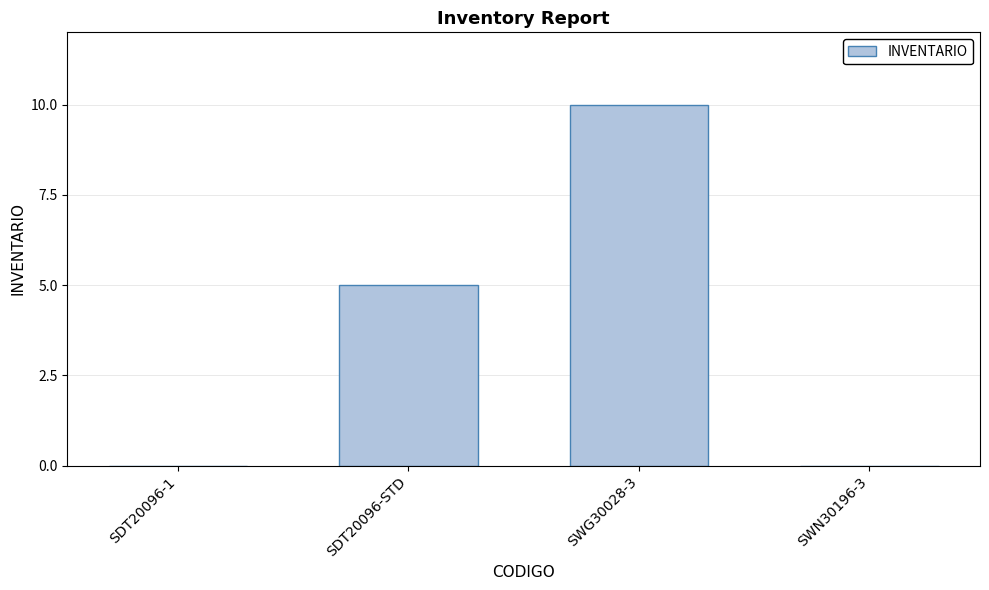

What is the change in value from SDT20096-STD to SWG30028-3?

+5